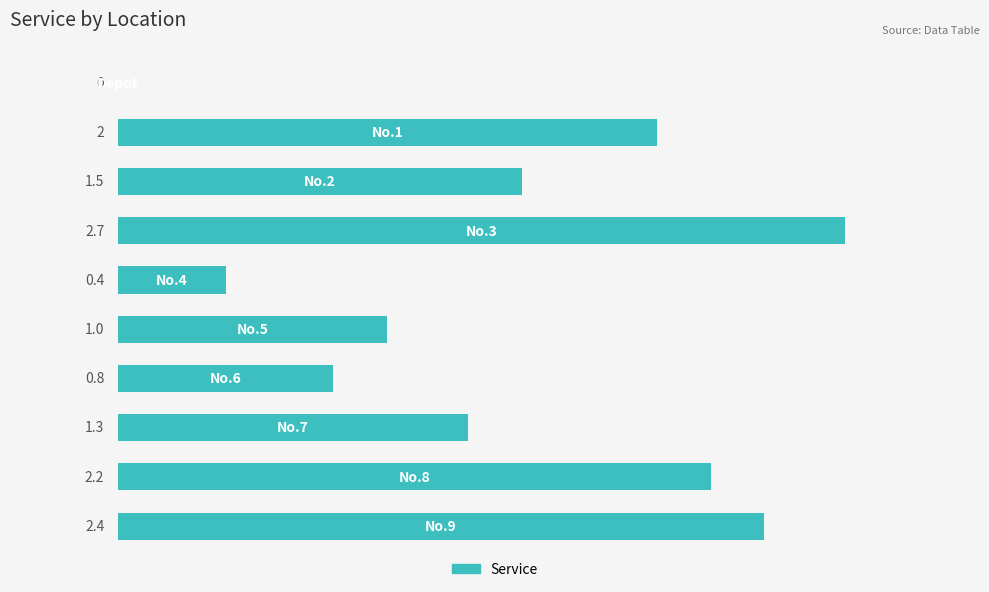

What is the sum of all values?

14.3